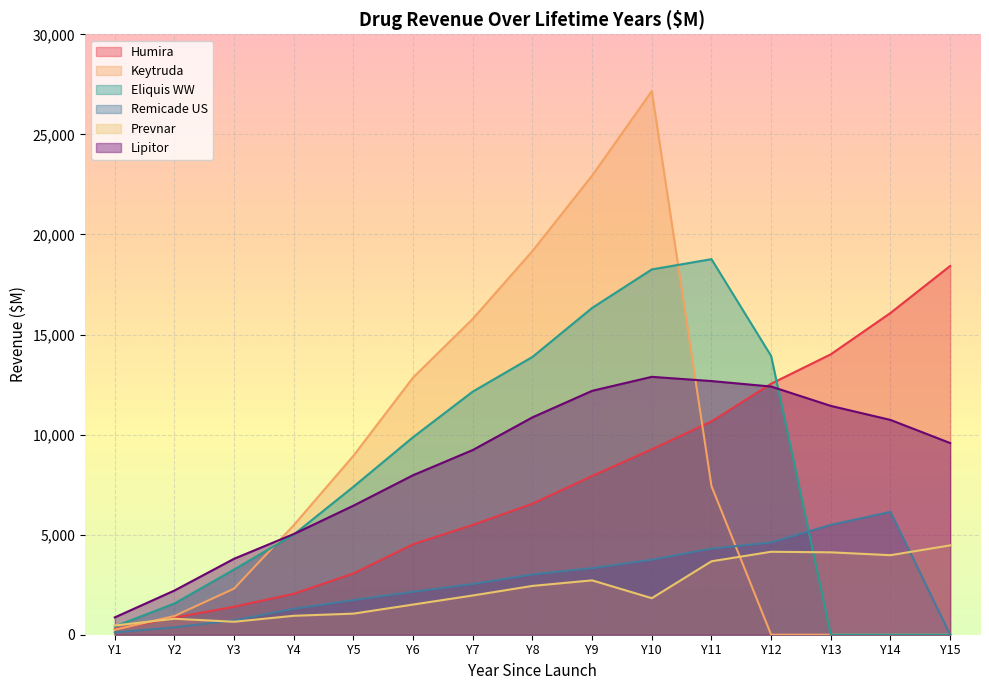

What is the value of the Eliquis WW point at the 11th from the left?

18766